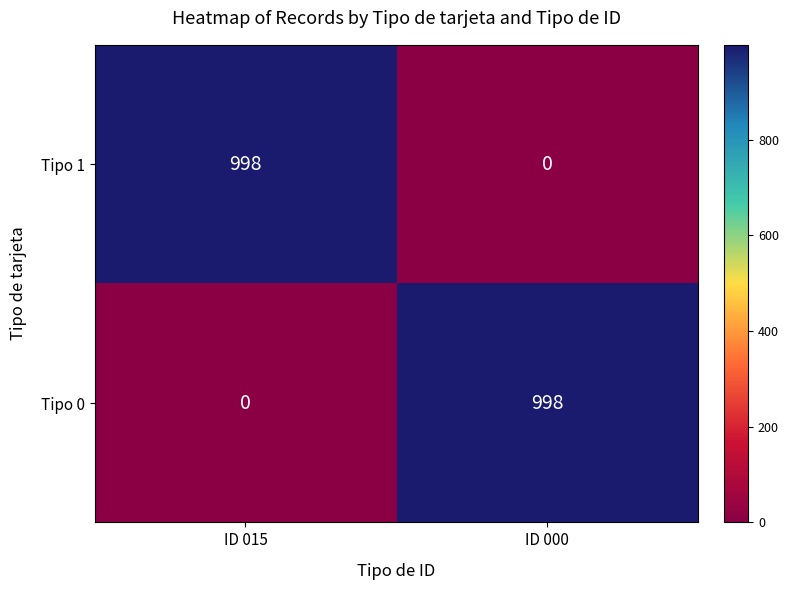

What is the sum of all Tipo 0 values?

998